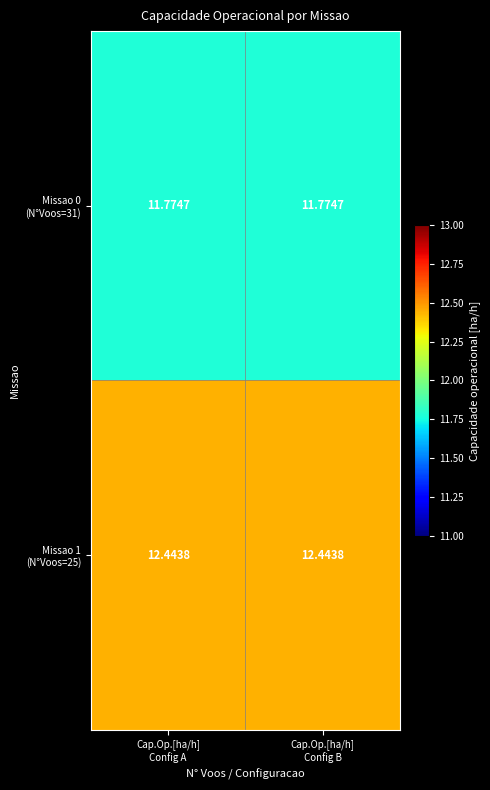

What is the spread (max minus min) of values at Cap.Op.[ha/h]
Config B?

0.7